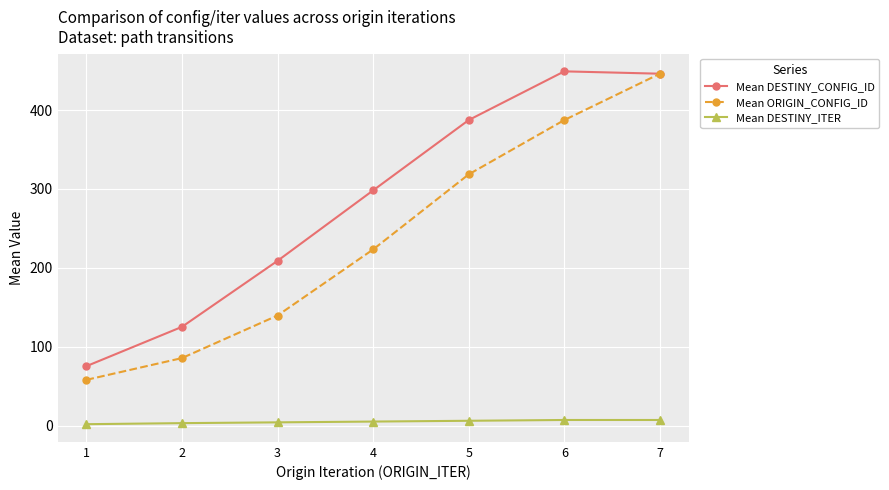

Is the value of Mean DESTINY_CONFIG_ID at 1 greater than the value of Mean ORIGIN_CONFIG_ID at 7?

No